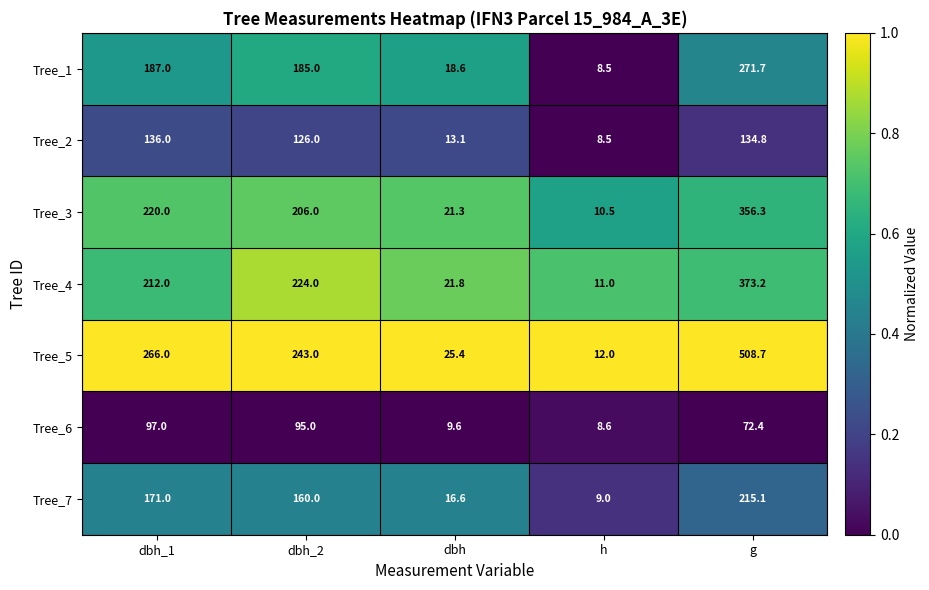

Which category has the highest value across all series?

g